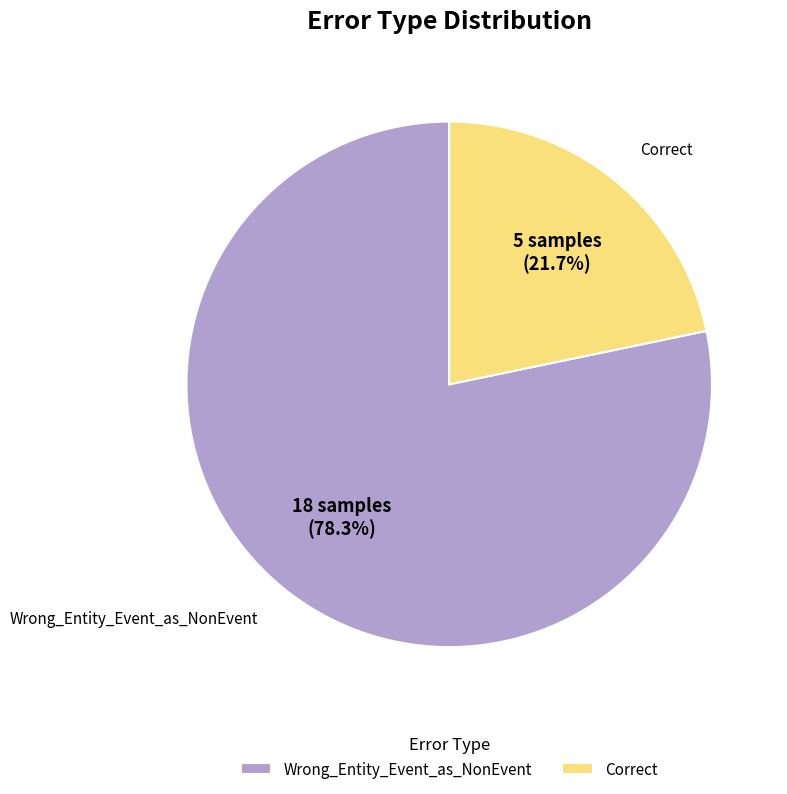

Is it true that Correct is 13% of the pie?

False